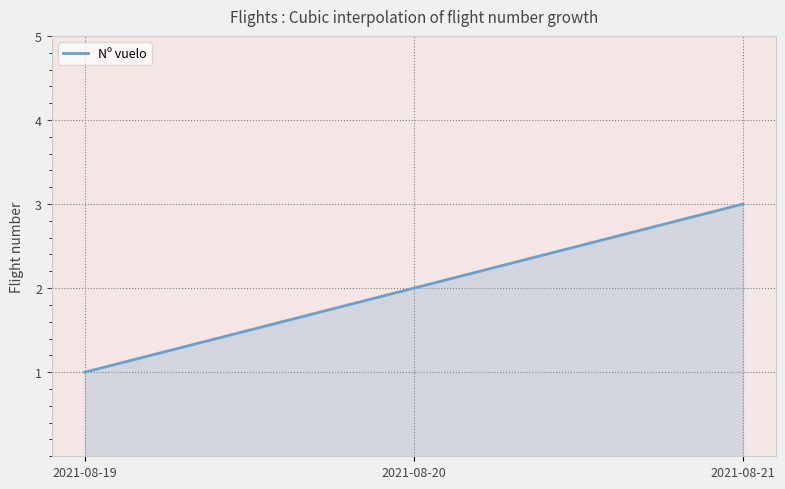

What is the minimum value shown in the chart?

1.0